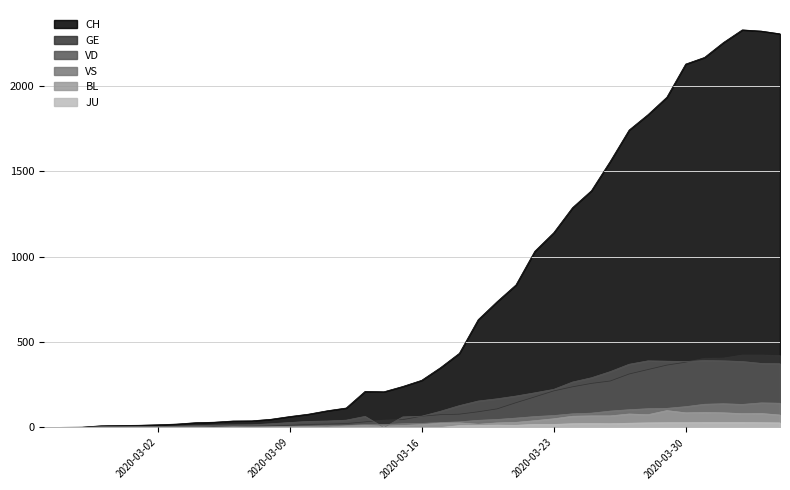

What are all the series names shown in the legend?

CH, GE, VD, VS, BL, JU